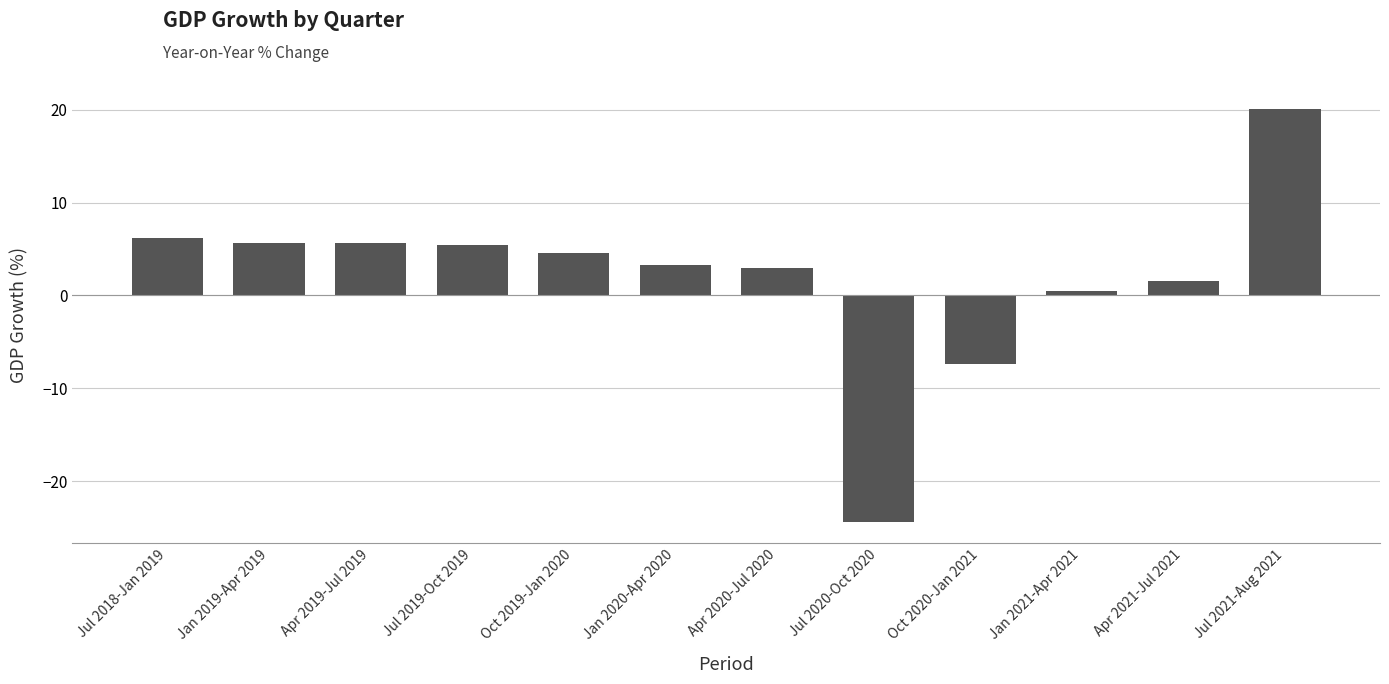

Between Apr 2021-Jul 2021 and Oct 2019-Jan 2020, which is larger?

Oct 2019-Jan 2020